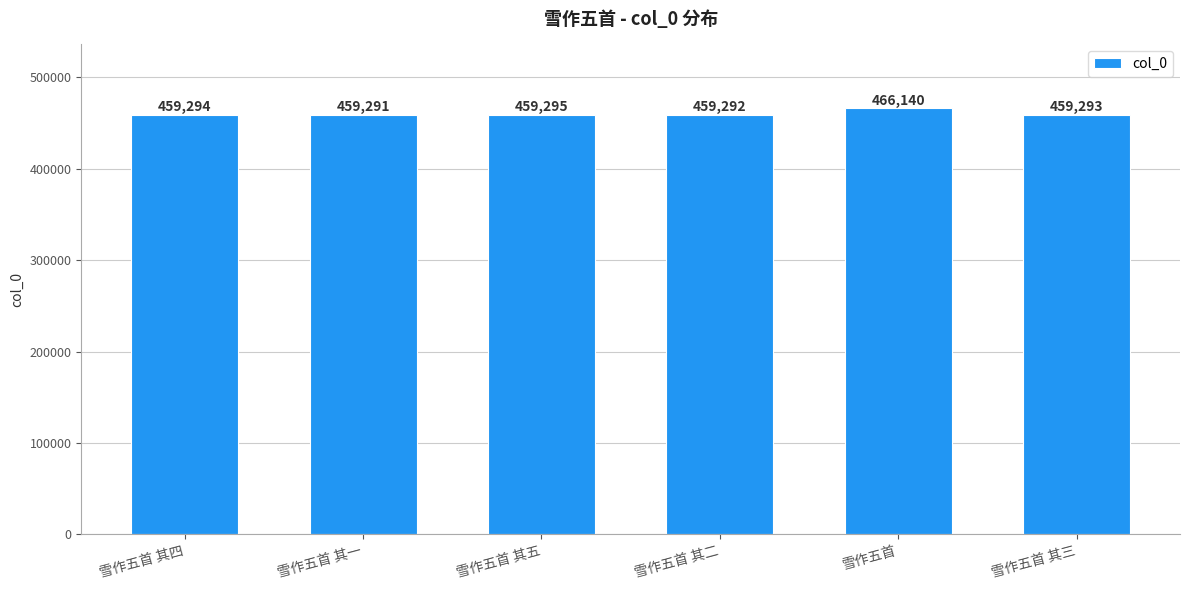

The value at 雪作五首 is 783384. True or false?

False